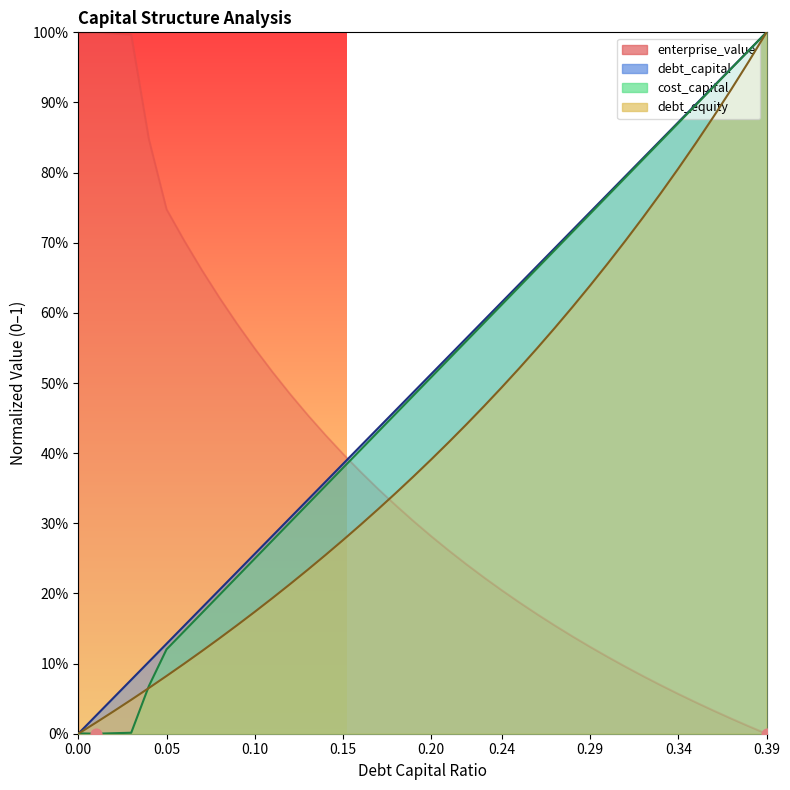

At which category is the sum across all series the highest?

0.39